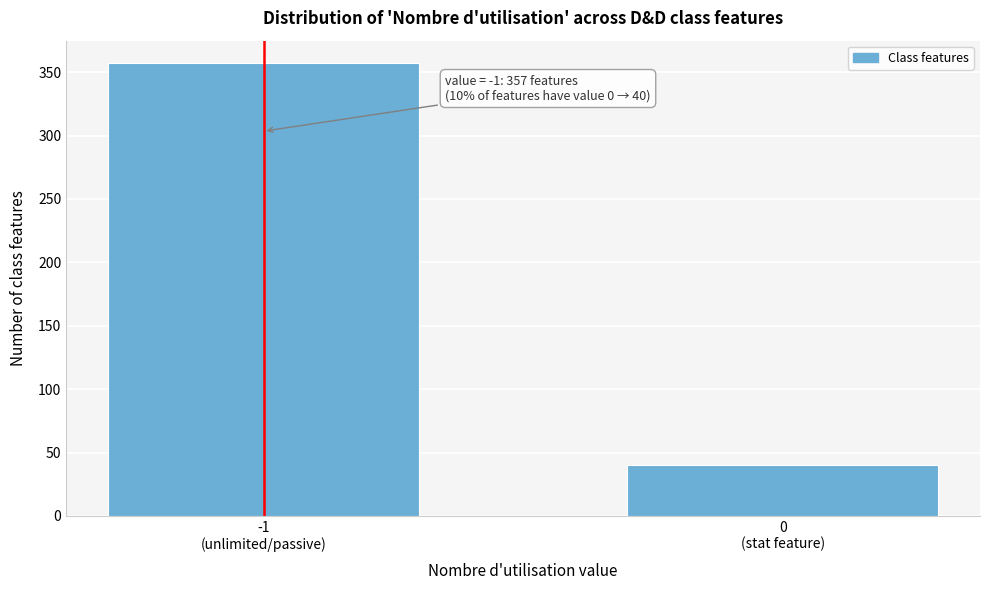

Reading left to right, extract all data points from this chart.

357	40